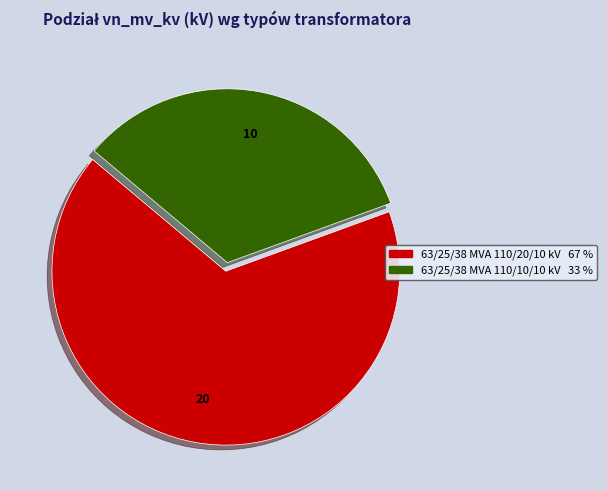

Which category has the biggest portion of the pie?

63/25/38 MVA 110/20/10 kV